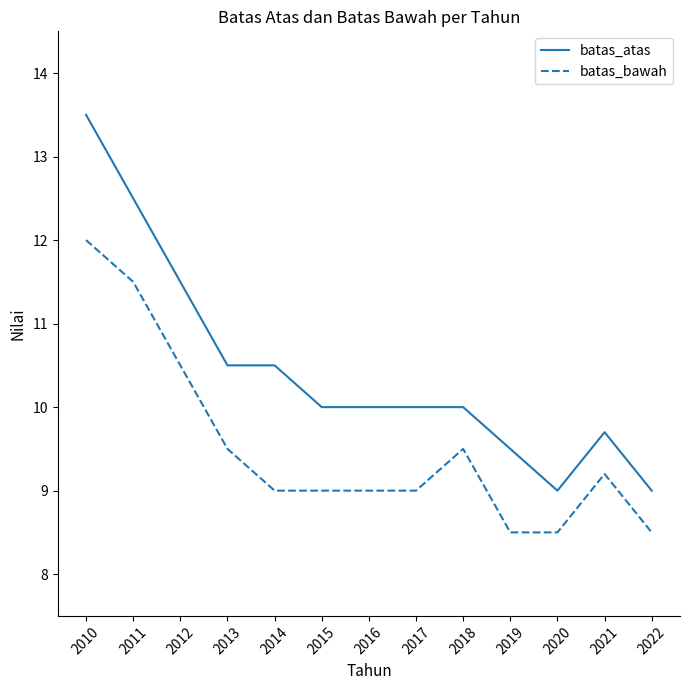

True or false: batas_bawah and batas_atas cross at least once.

False